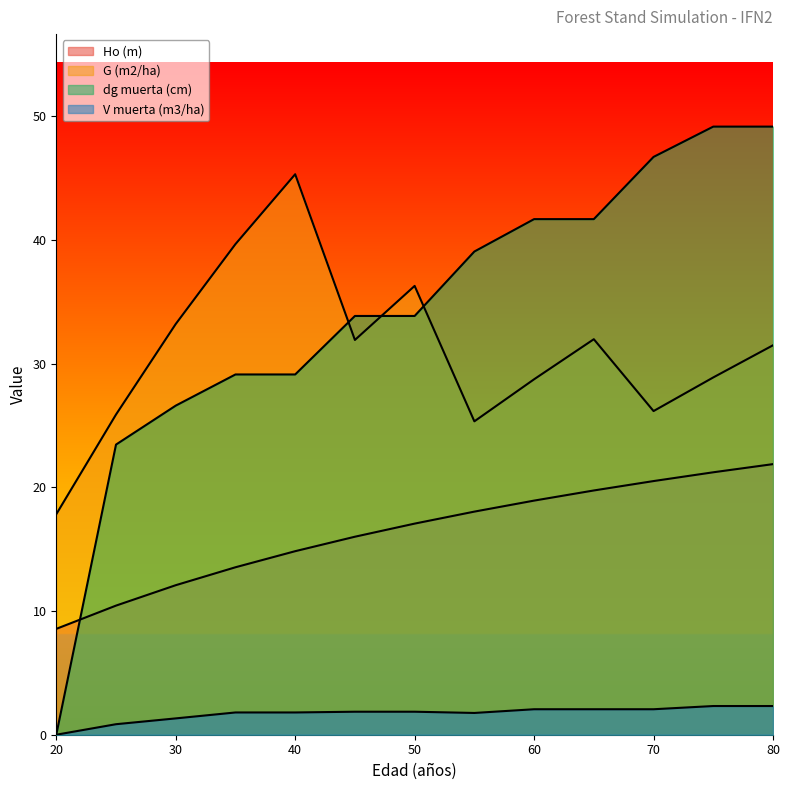

How many data points does each series have?

13